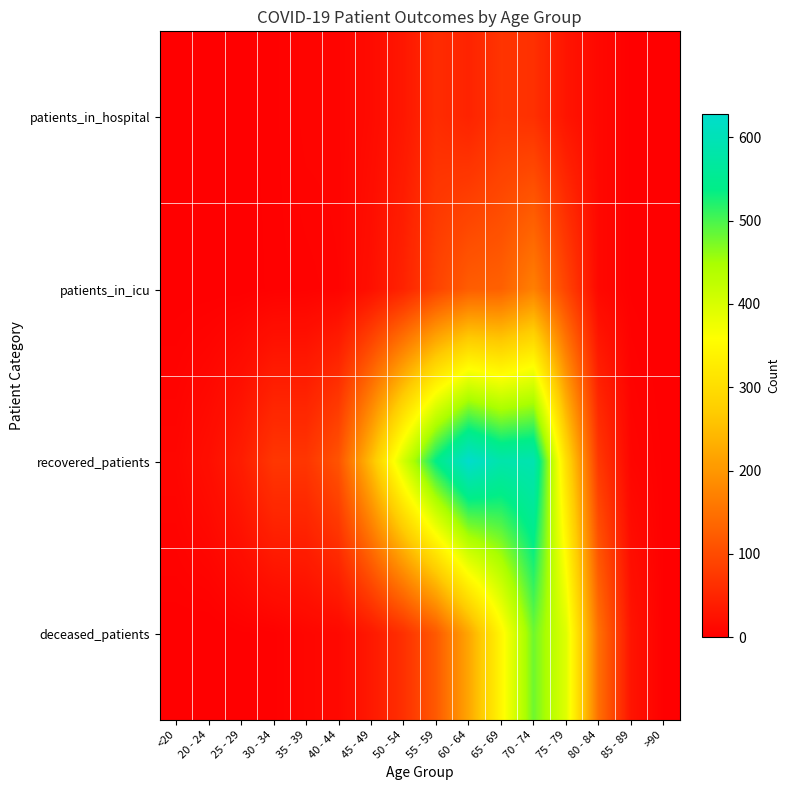

At which category is the sum across all series the highest?

70 - 74